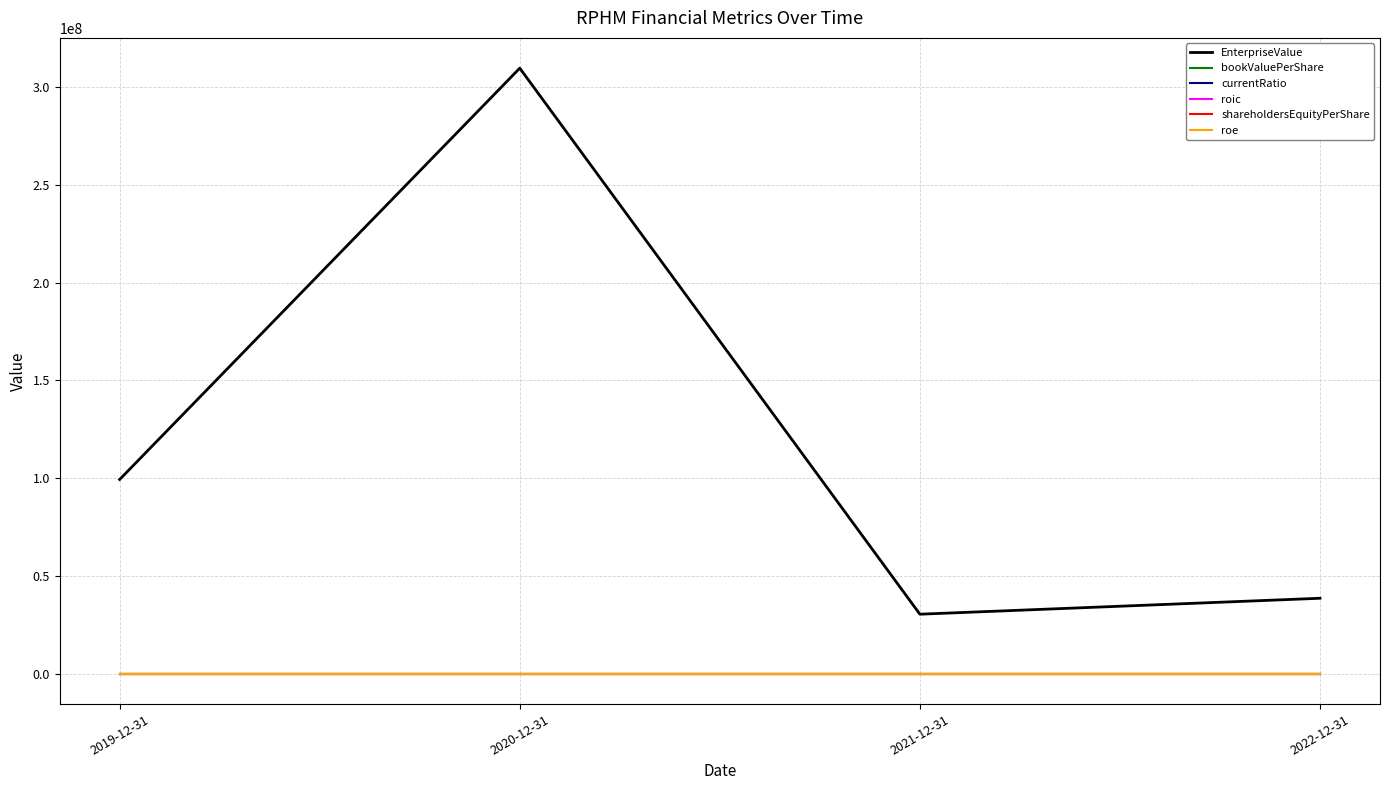

Does the chart display data point markers on the line(s)?

No